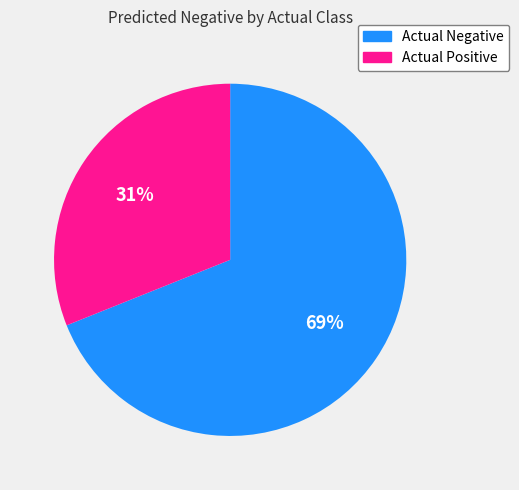

Is it true that Actual Negative is 58% of the pie?

False